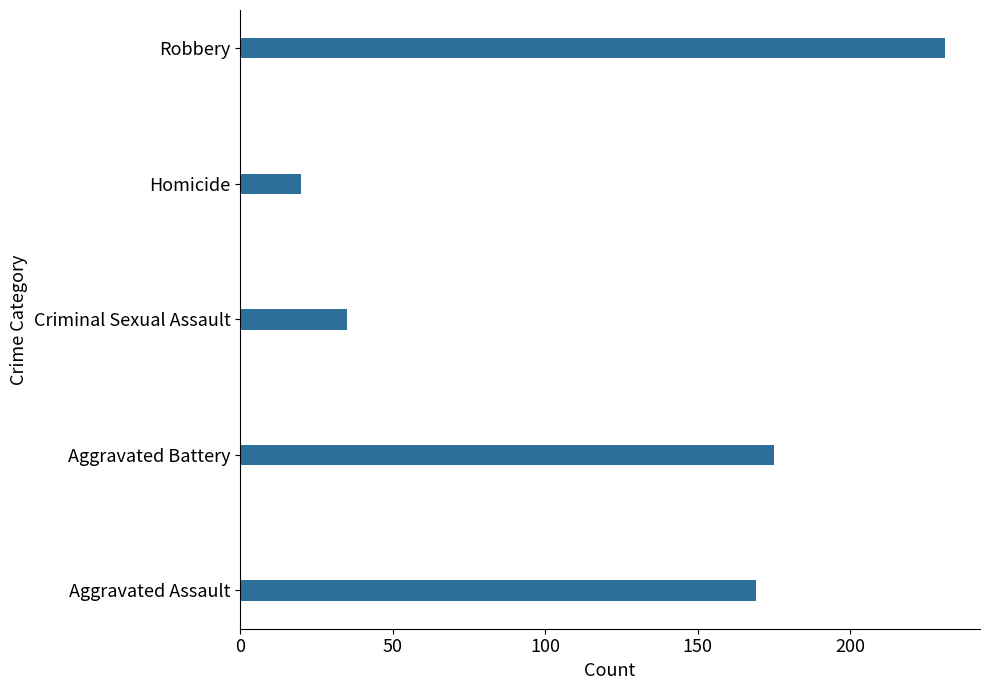

Reading bottom to top, extract all data points from this chart.

Aggravated Assault=169	Aggravated Battery=175	Criminal Sexual Assault=35	Homicide=20	Robbery=231